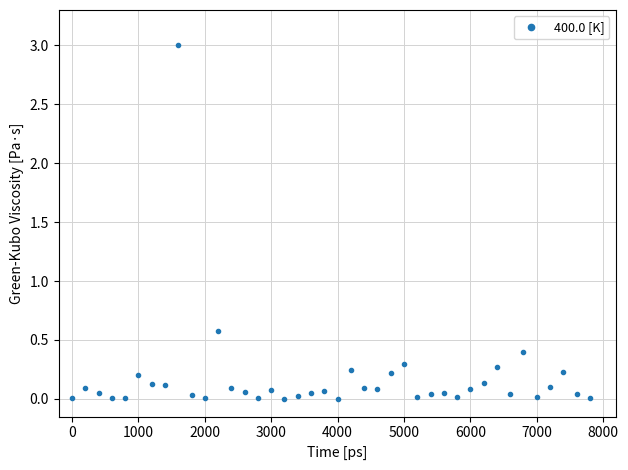

What is the sum of all values?

7.0